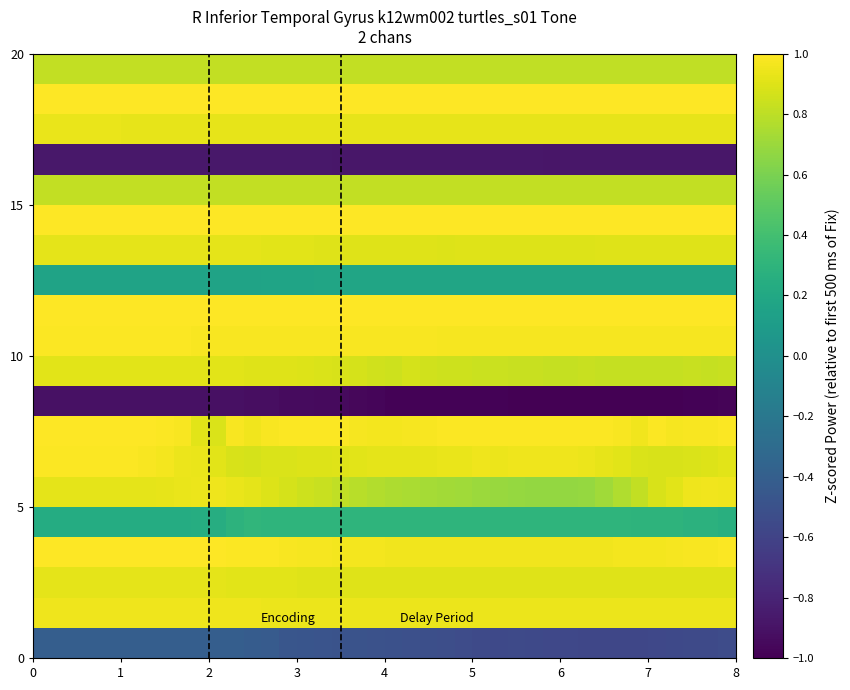

Count the number of data series in this chart.

20